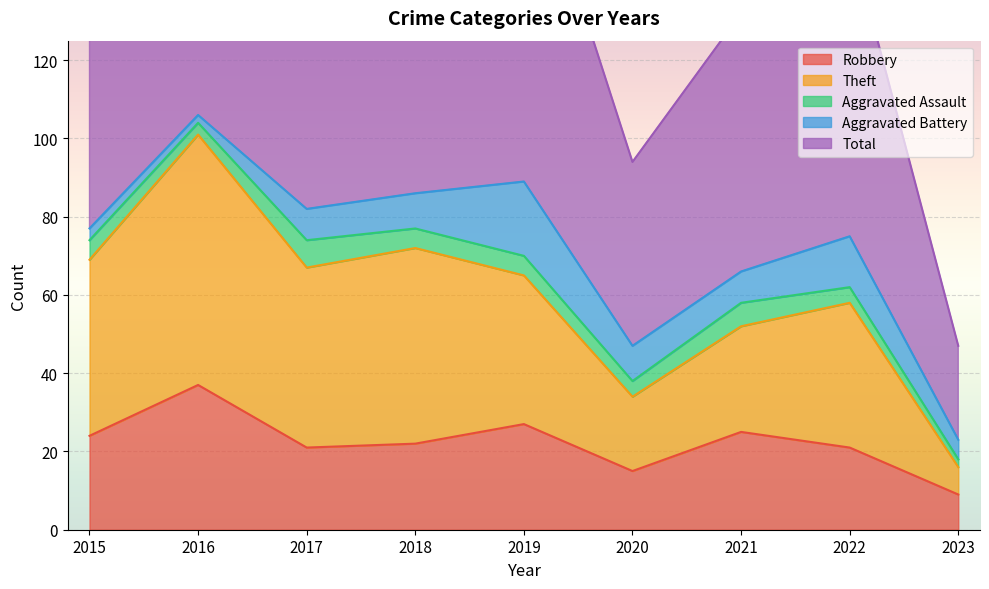

How many interior local valleys does the Total series have?

2